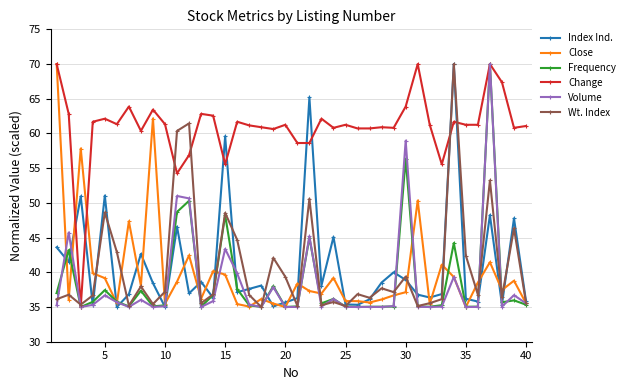

What is the difference between the second highest and minimum values in the Volume series?

24.0